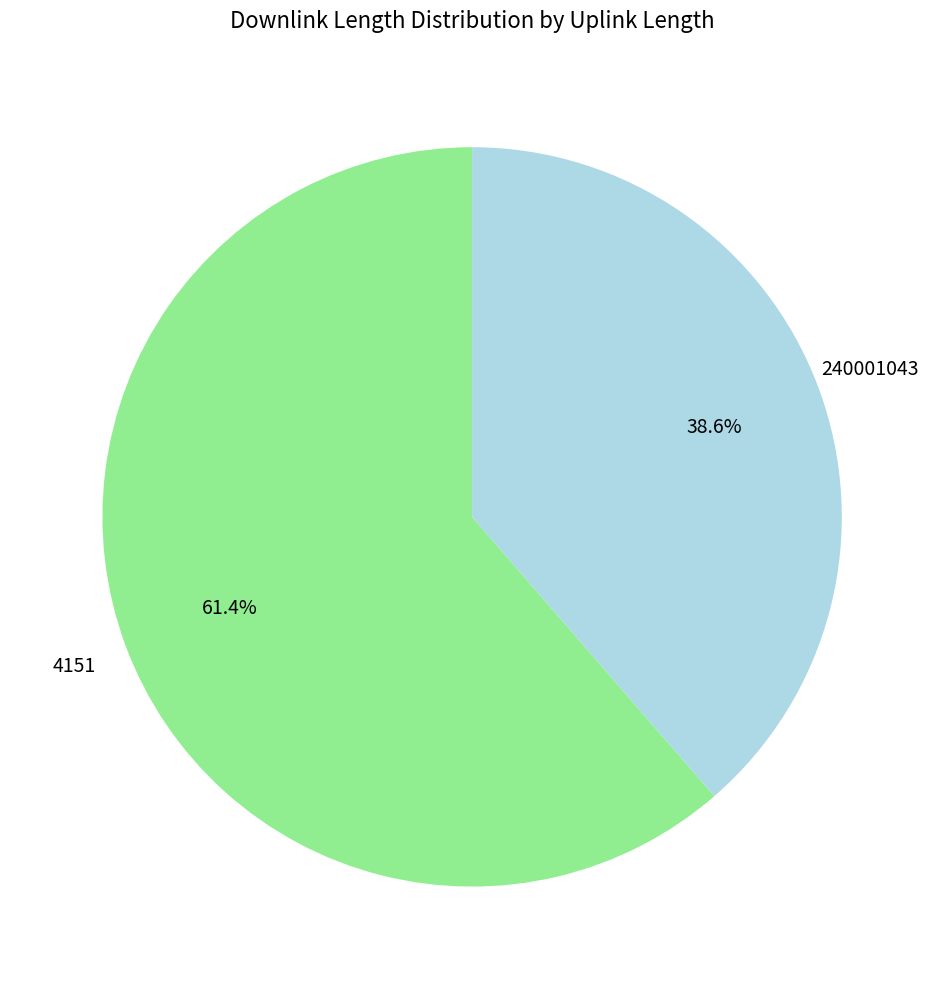

How many segments does this pie chart have?

2